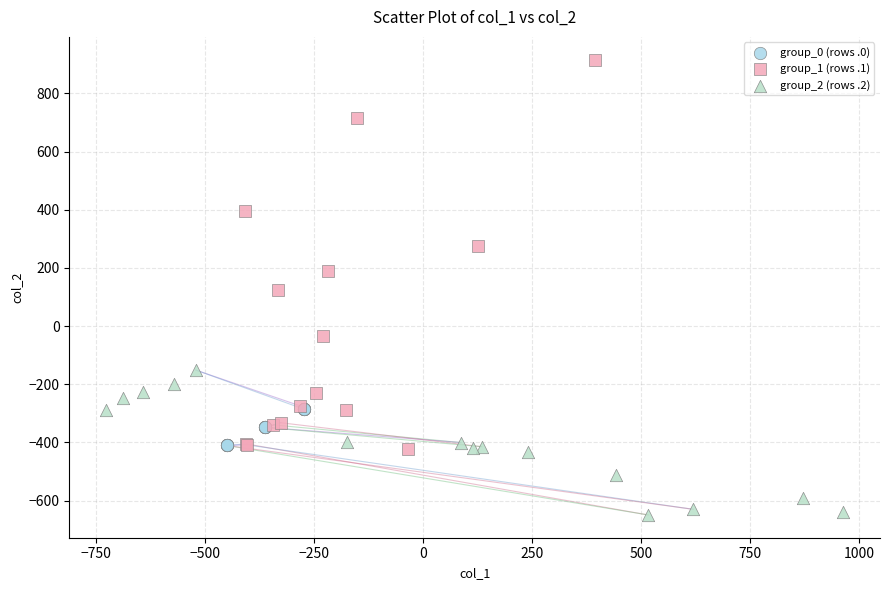

Which series has the widest spread of Y values?

group_1 (rows .1)